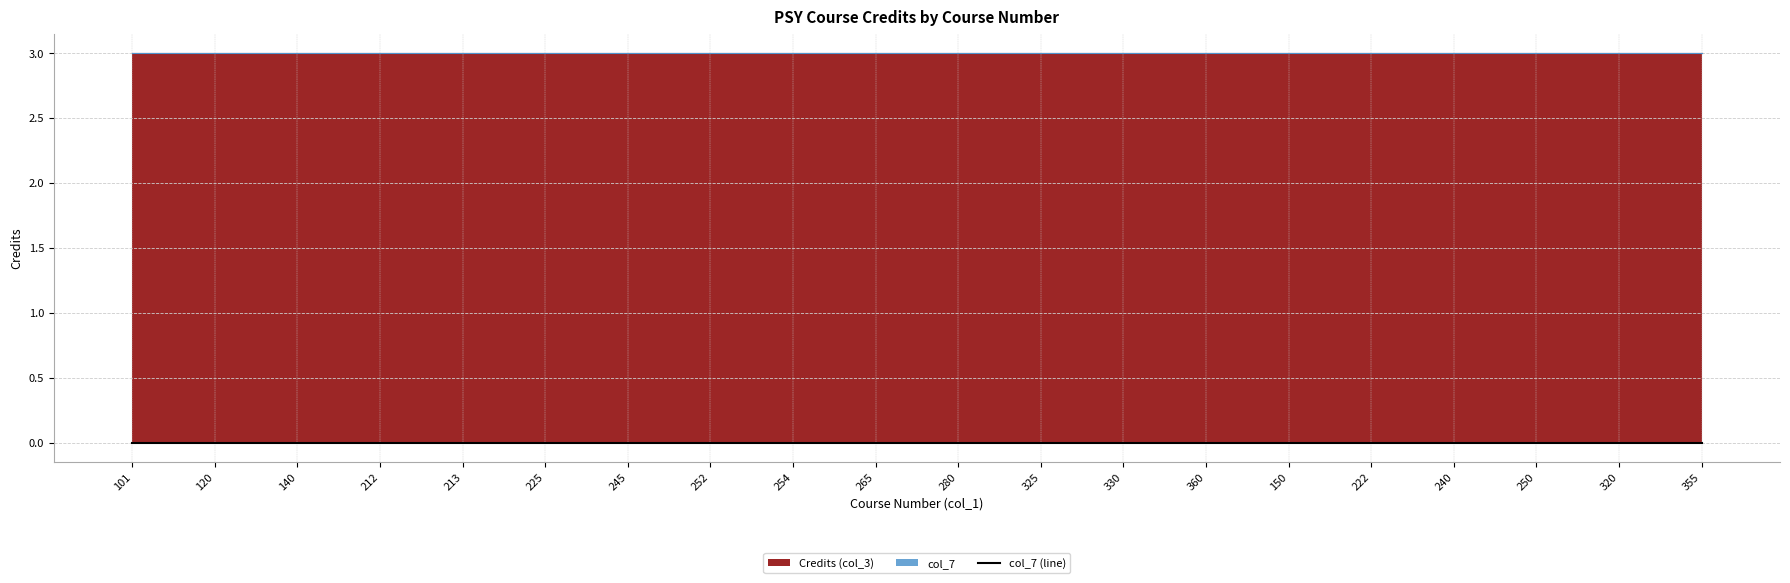

Which series has the largest range (max minus min)?

Credits (col_3)